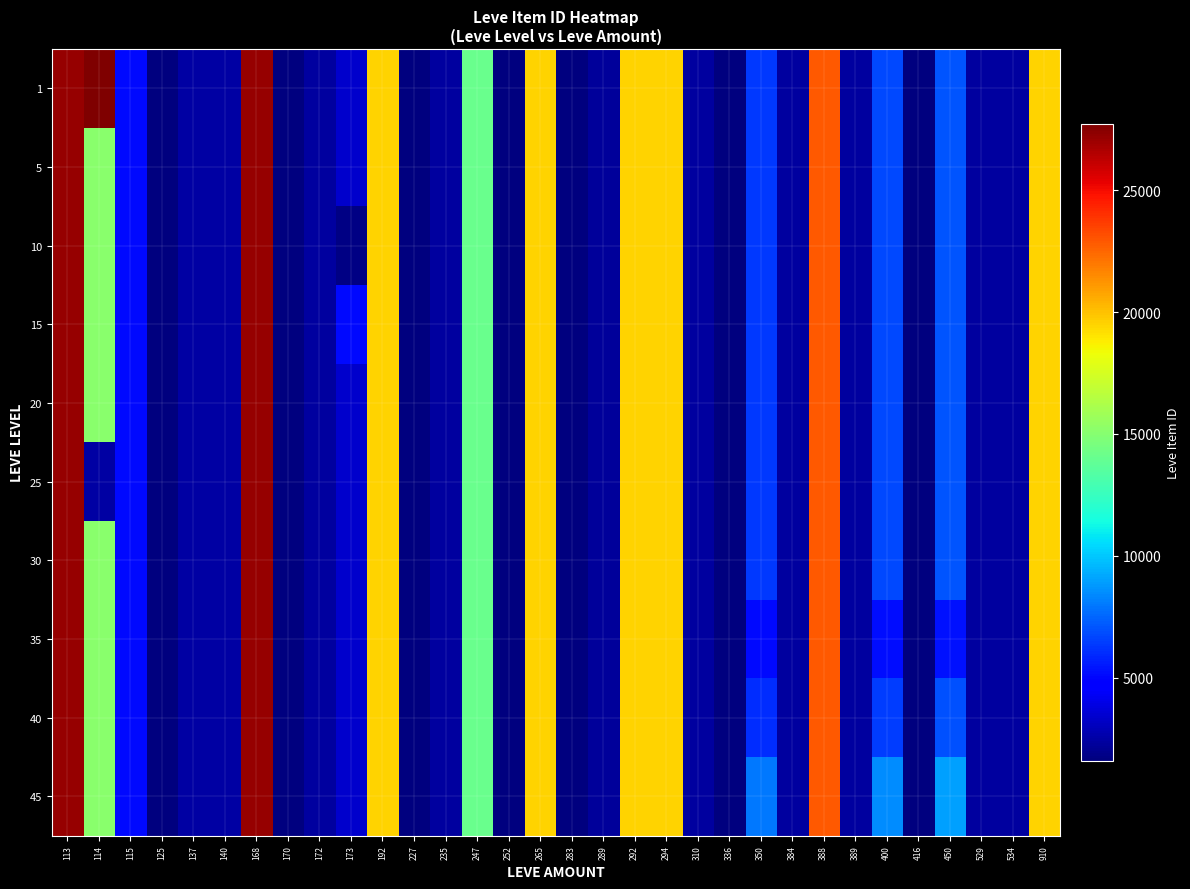

Rank the series at 137 from highest to lowest value.

1, 5, 10, 15, 20, 25, 30, 35, 40, 45